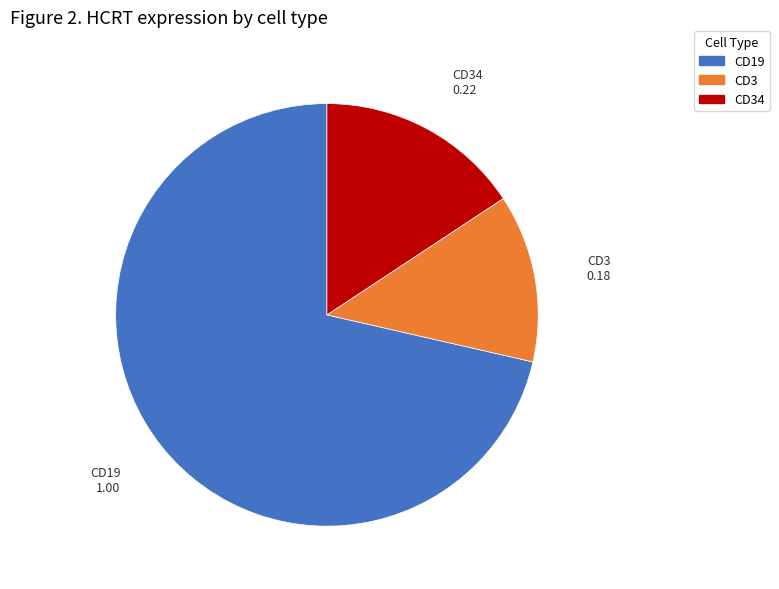

Which category has the biggest portion of the pie?

CD19